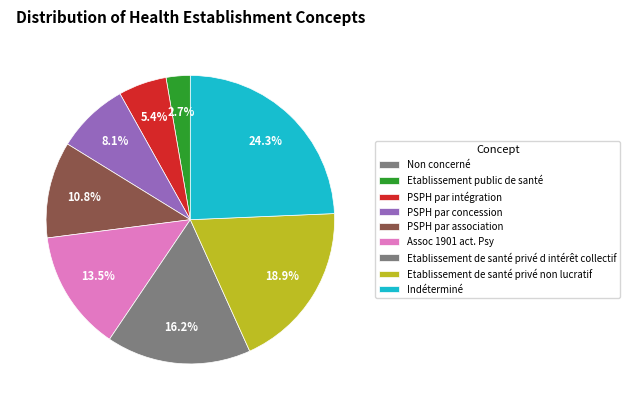

Does any single category account for the majority?

No